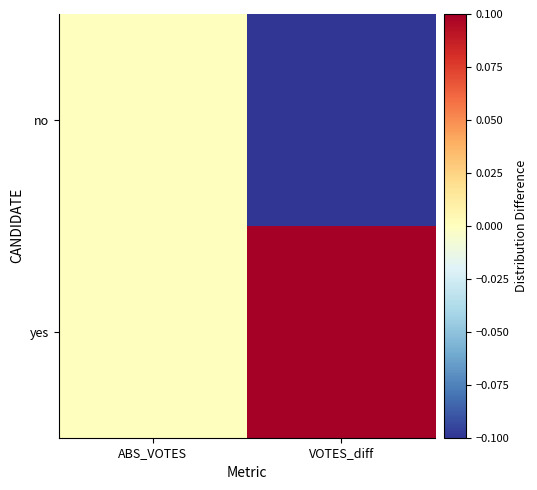

Rank the series by their average value, from lowest to highest.

no, yes